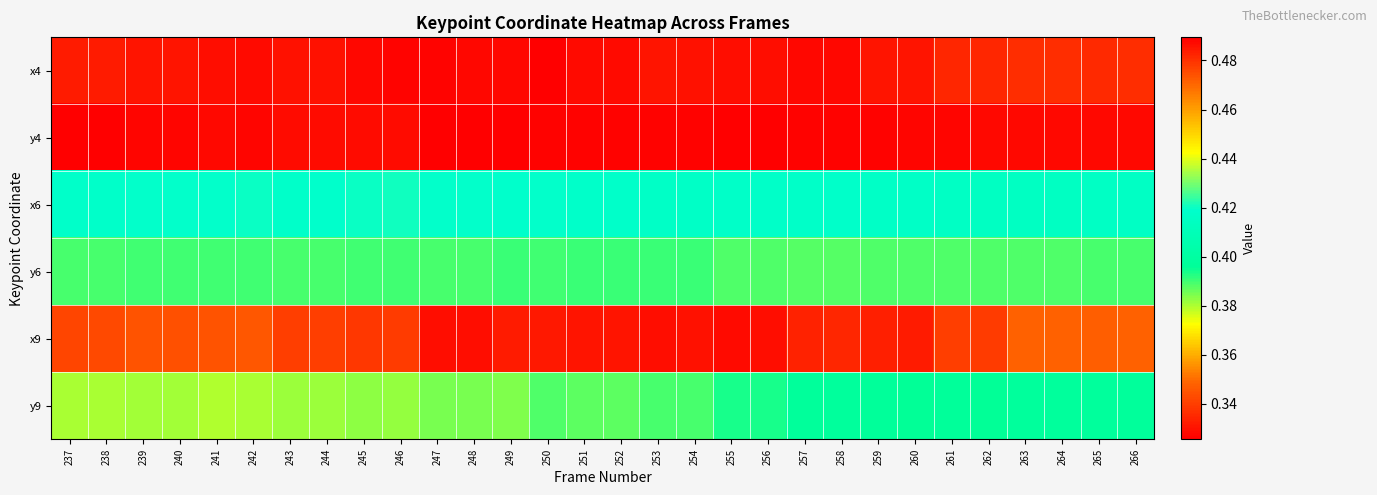

What is the difference between the highest and lowest values at 264?

0.2